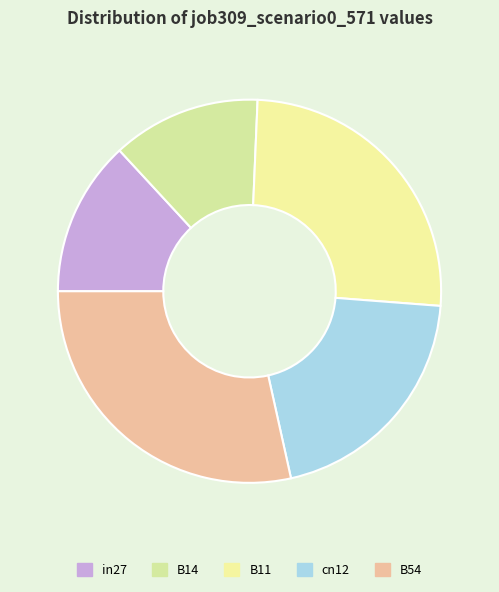

Count the number of slices in the pie.

5